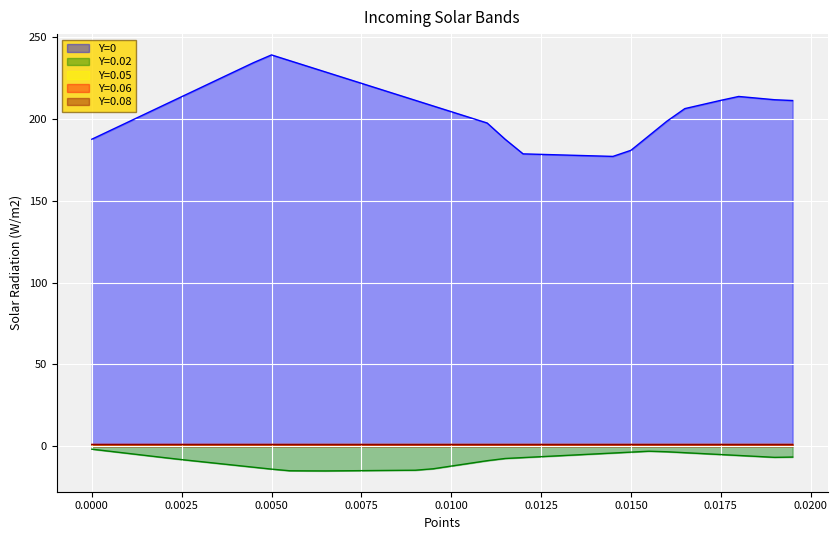

True or false: Y=0 and Y=0.06 cross at least once.

False